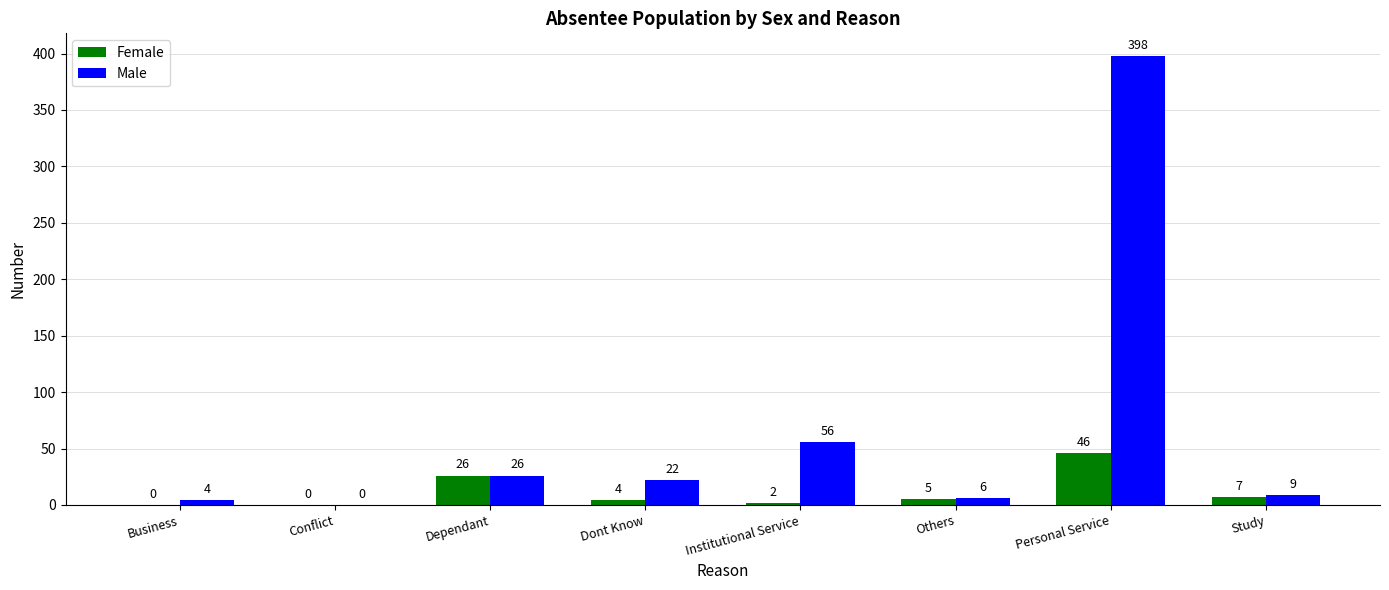

What is the sum of all Male values?

521